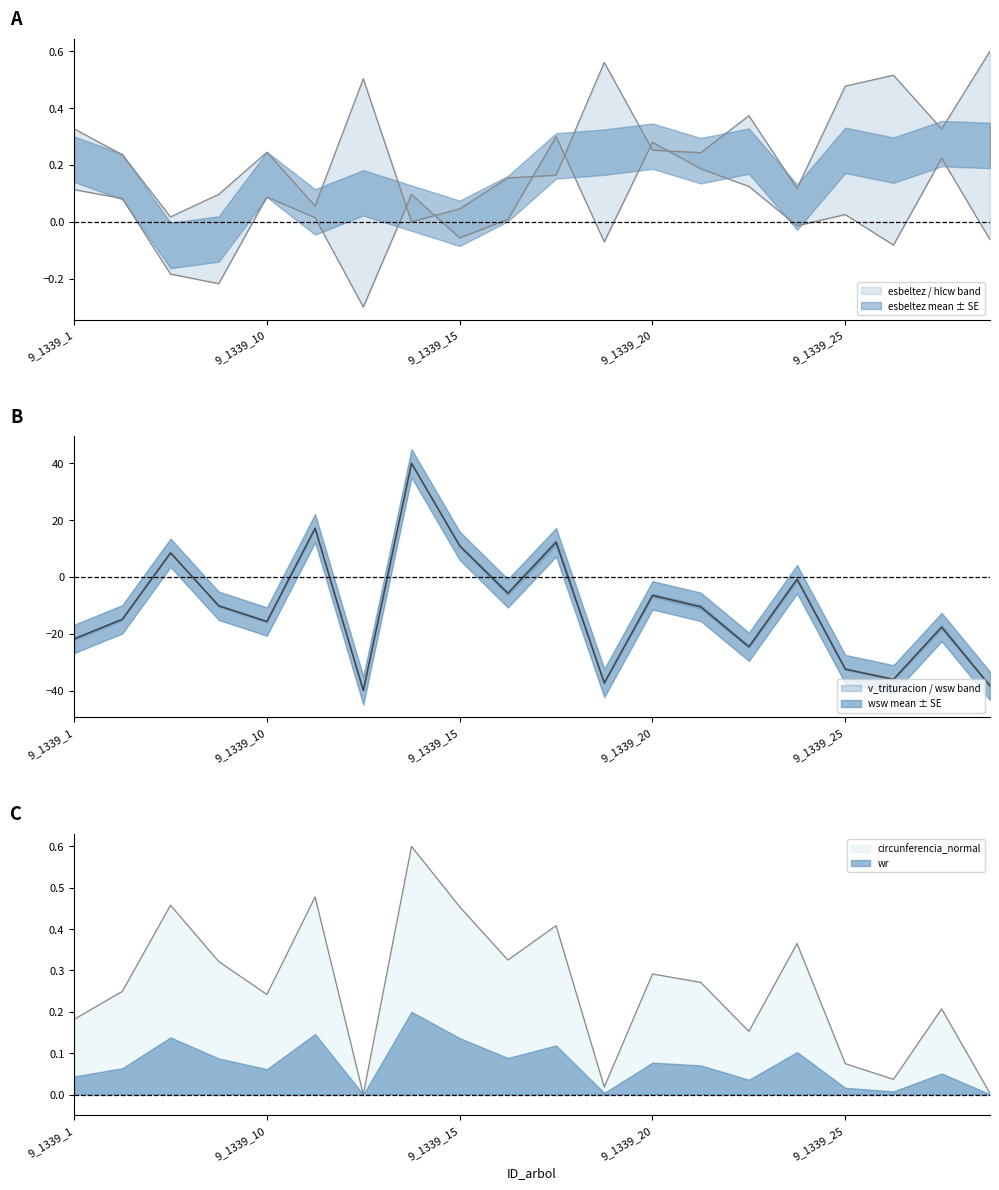

True or false: wsw has more than 0 points higher than both neighbors.

True